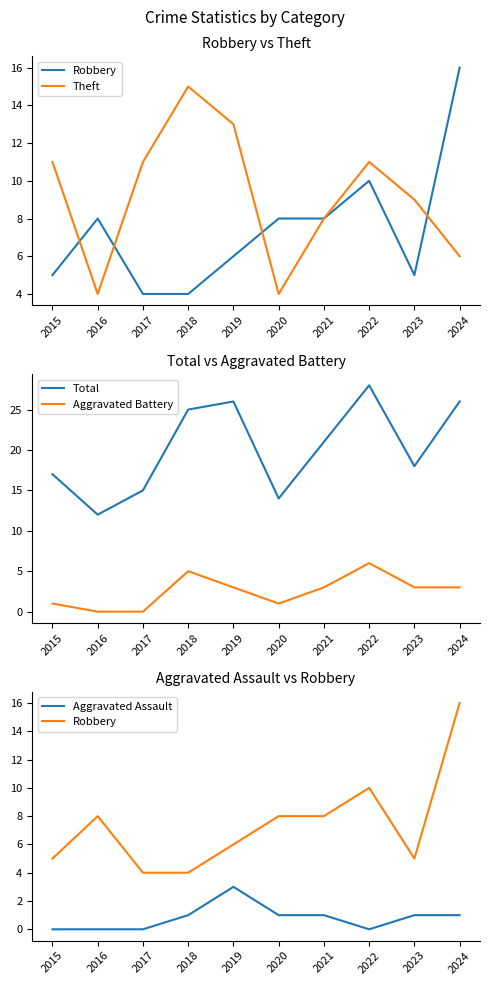

Between 2018 and 2022, which series saw the biggest shift?

Robbery